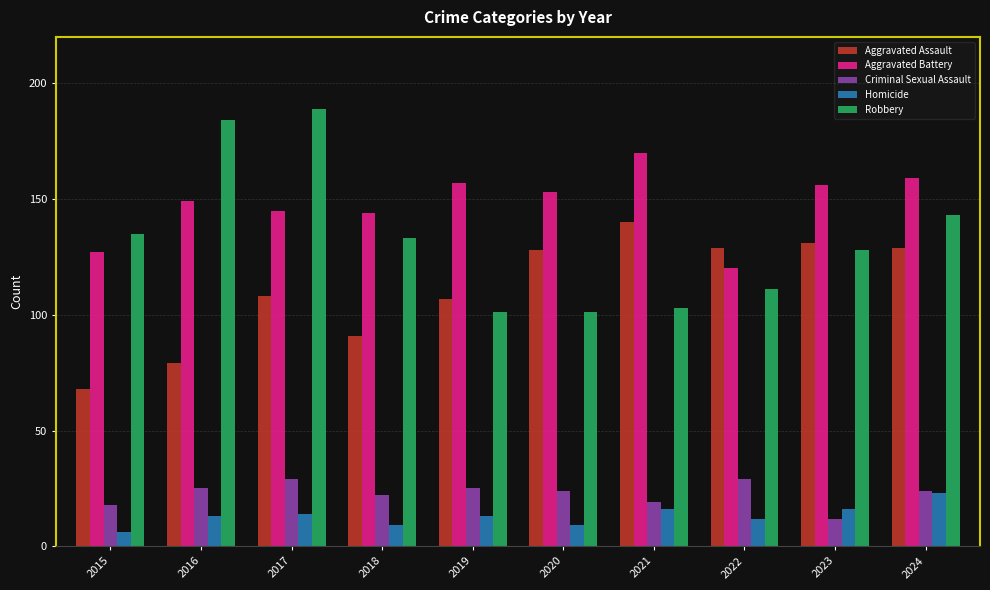

What is the sum of all Homicide values?

131